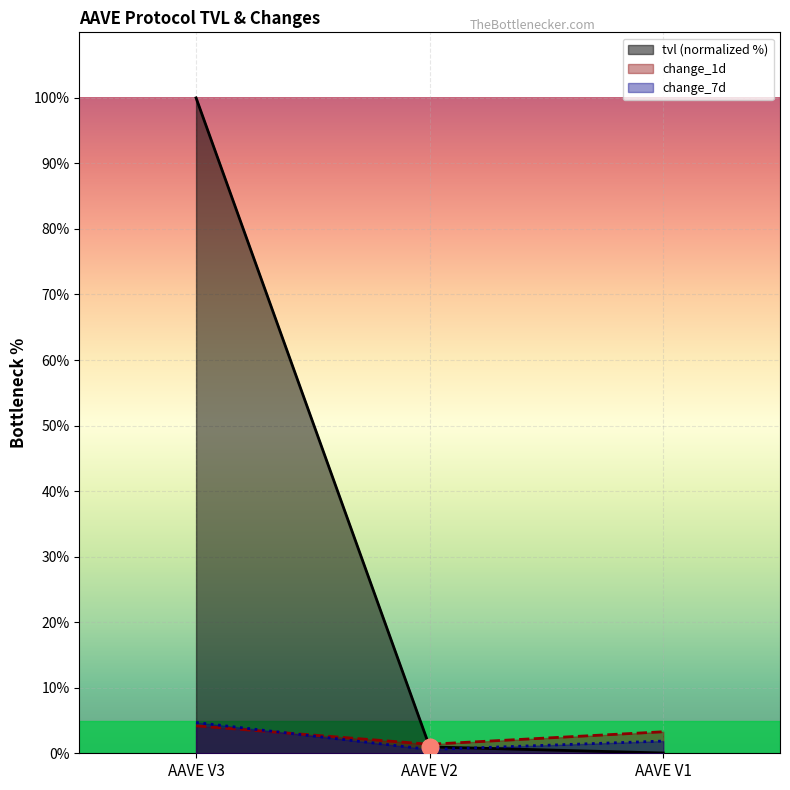

Which label corresponds to the smallest value in the chart?

AAVE V1